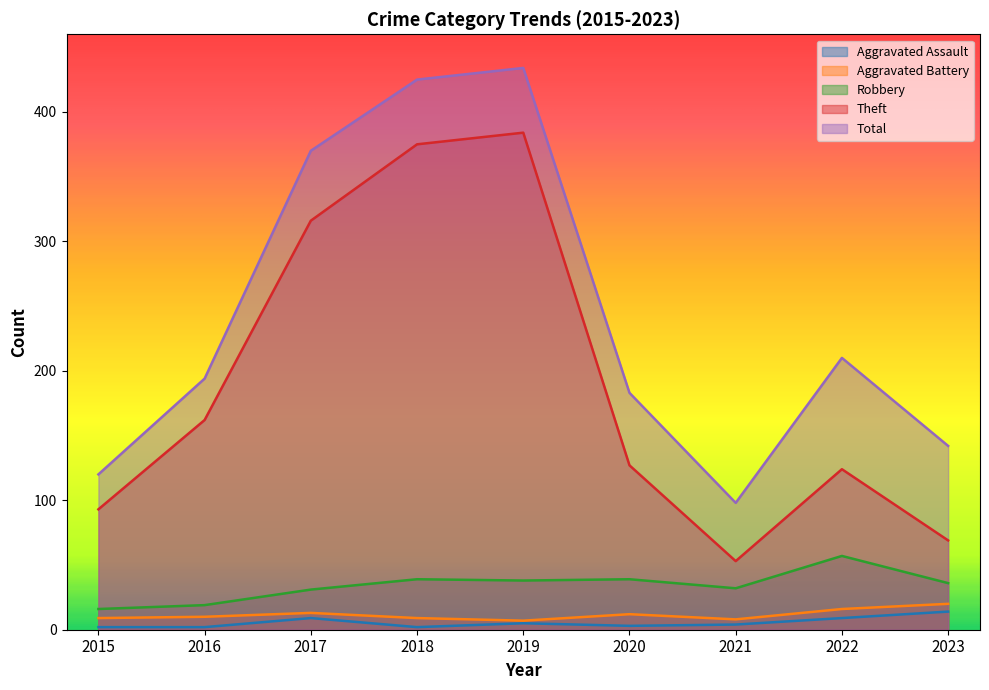

Reading right to left, list all the values displayed in this chart.

Aggravated Assault: 2023=14	2022=9	2021=4	2020=3	2019=5	2018=2	2017=9	2016=2	2015=2
Aggravated Battery: 2023=20	2022=16	2021=8	2020=12	2019=7	2018=9	2017=13	2016=10	2015=9
Robbery: 2023=36	2022=57	2021=32	2020=39	2019=38	2018=39	2017=31	2016=19	2015=16
Theft: 2023=69	2022=124	2021=53	2020=127	2019=384	2018=375	2017=316	2016=162	2015=93
Total: 2023=142	2022=210	2021=98	2020=183	2019=434	2018=425	2017=370	2016=194	2015=120